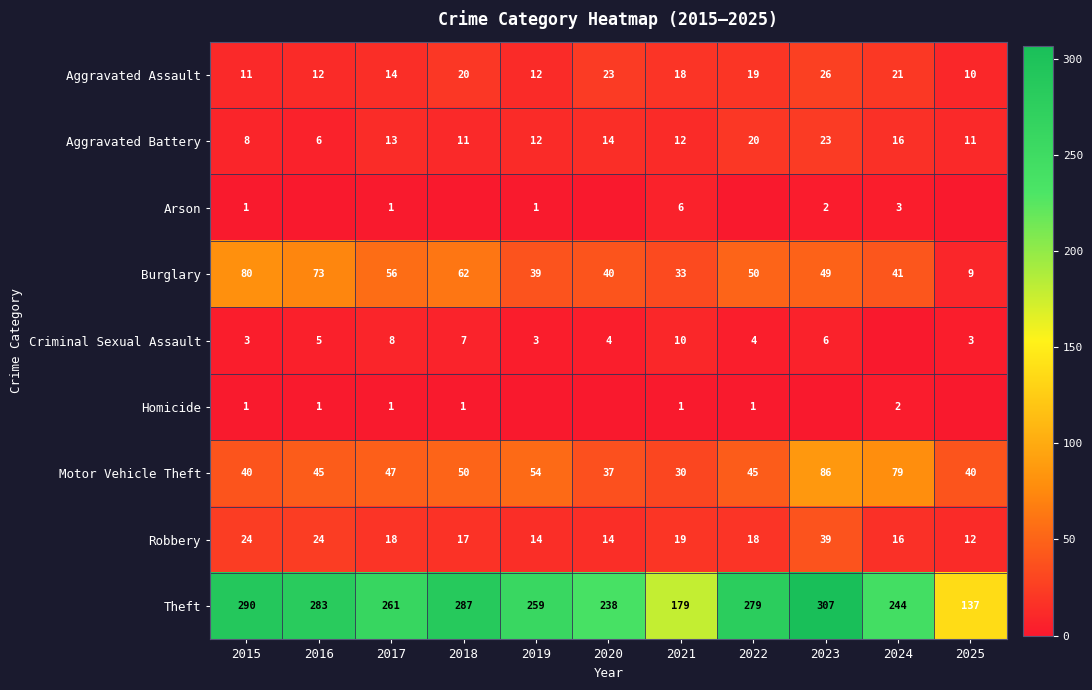

True or false: Criminal Sexual Assault has a value of 3 at 2015.

True